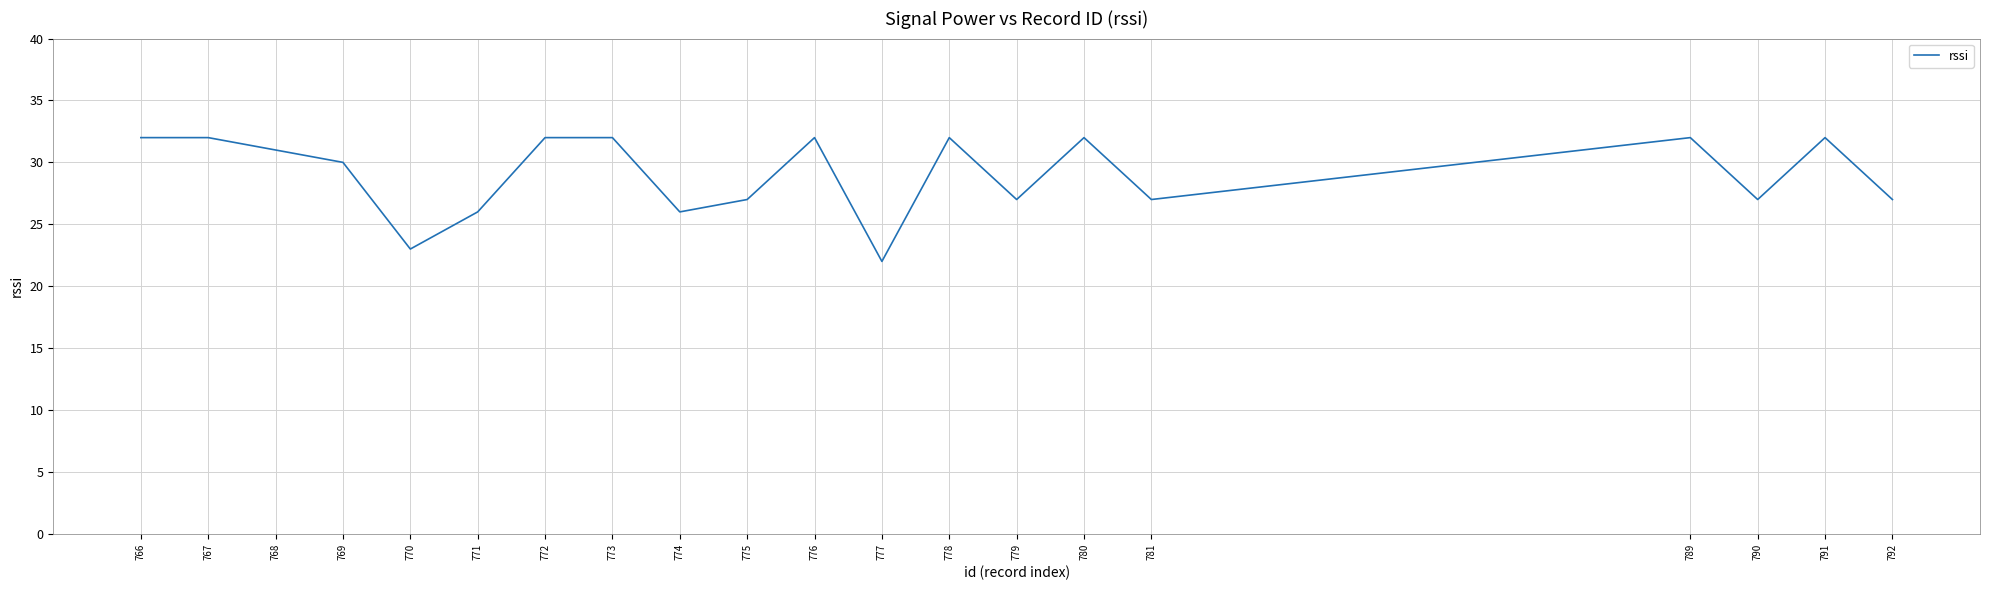

What is the difference between the values at 789 and 771?

6